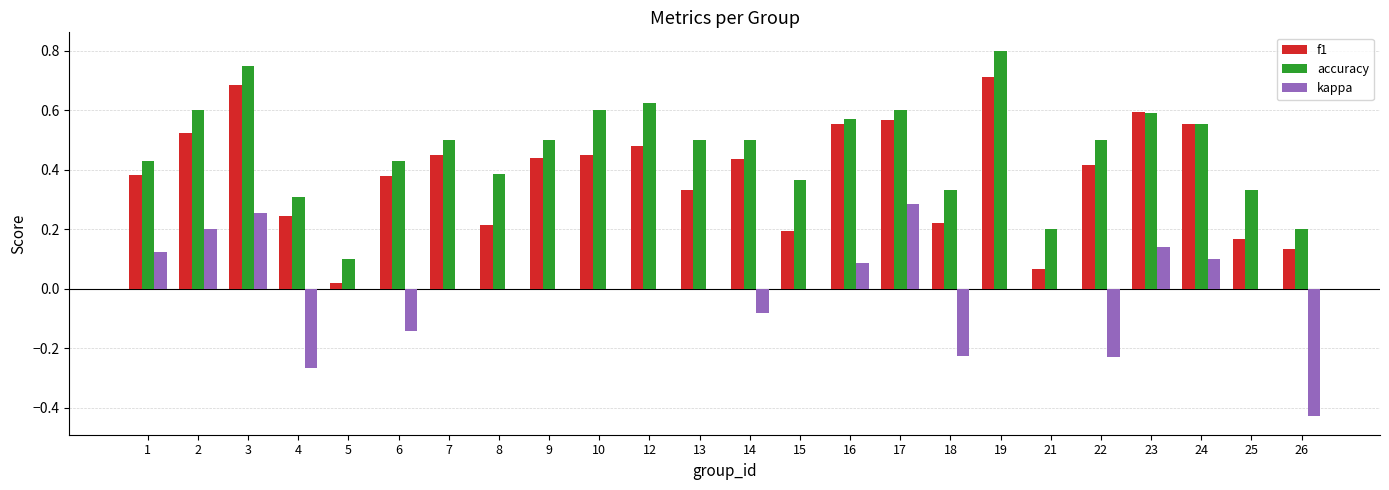

The value of accuracy at 13 is 0.5. True or false?

True